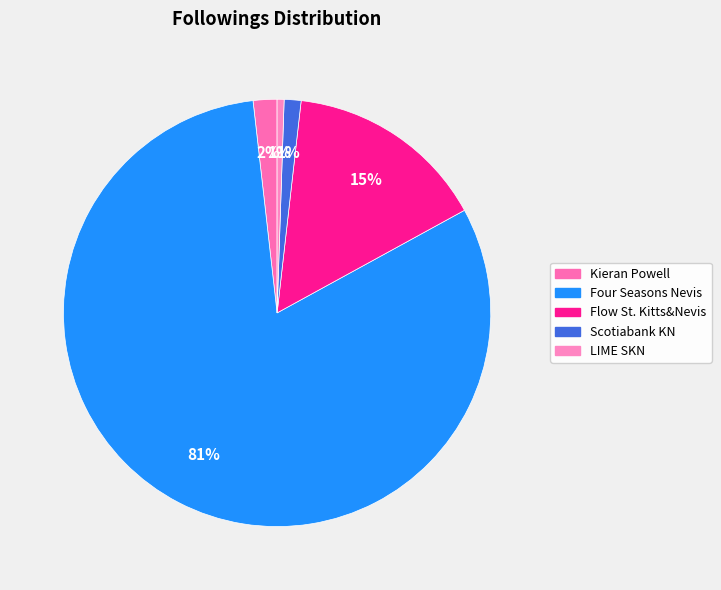

Approximately how many times larger is the value at LIME SKN compared to Scotiabank KN?

0.4